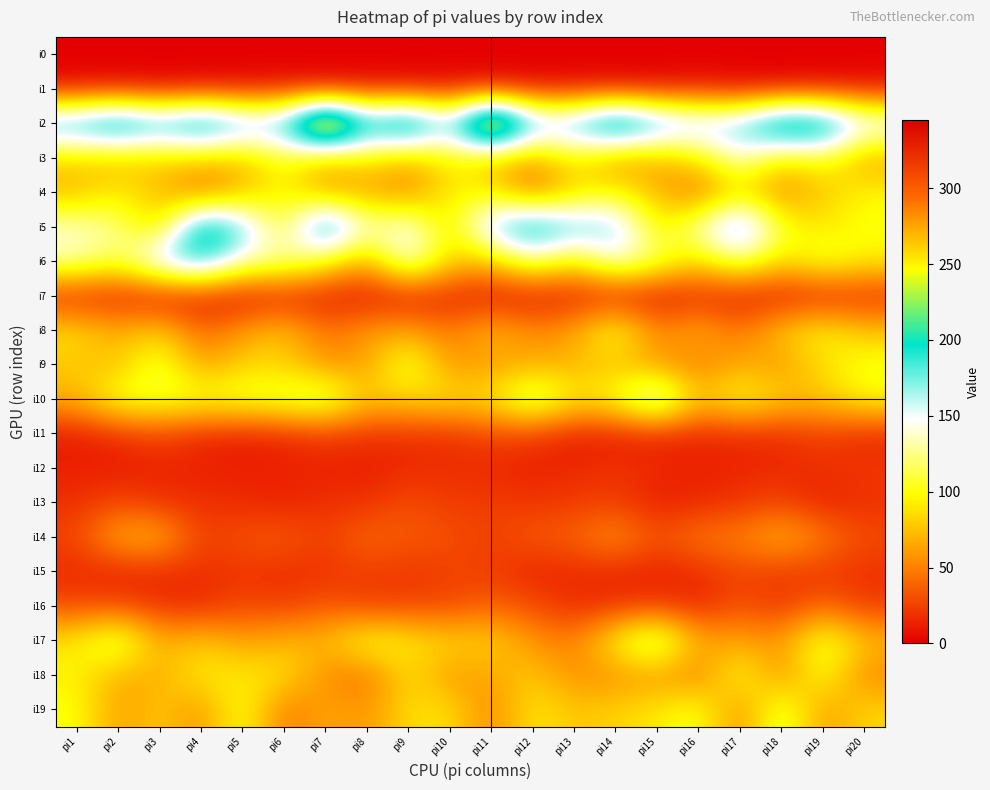

Rank the series at pi6 from highest to lowest value.

i2, i6, i10, i3, i5, i4, i18, i9, i8, i17, i19, i14, i16, i15, i11, i12, i13, i1, i7, i0